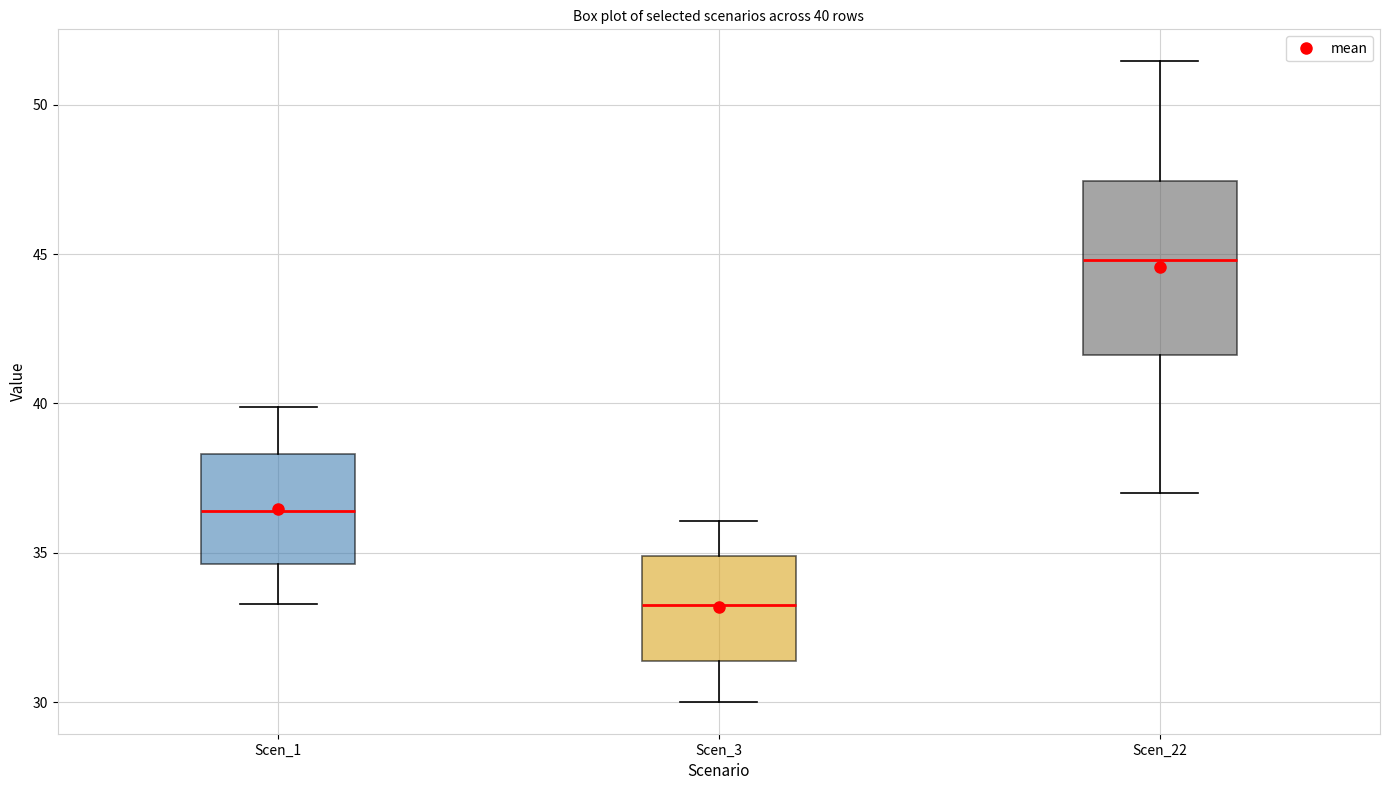

Which box is the tallest, from its lower edge to its upper edge?

Scen_22